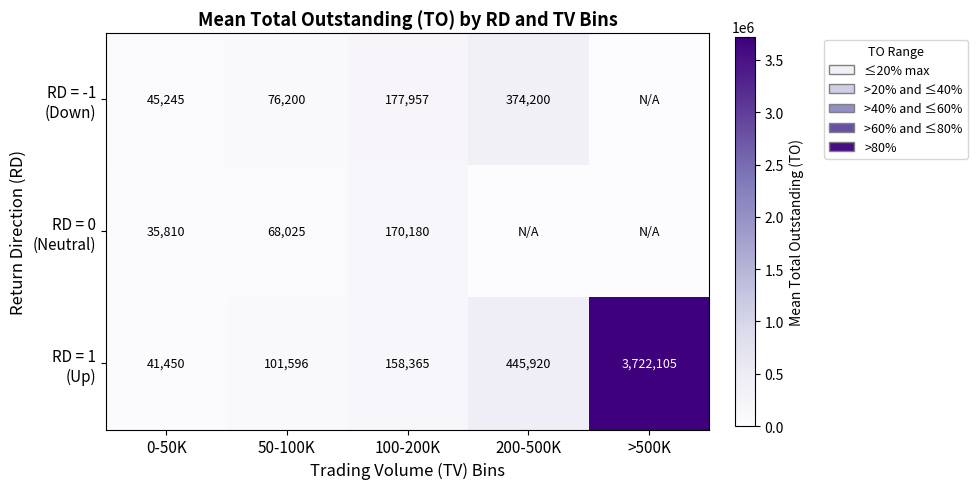

How many categories are shown in the chart?

5